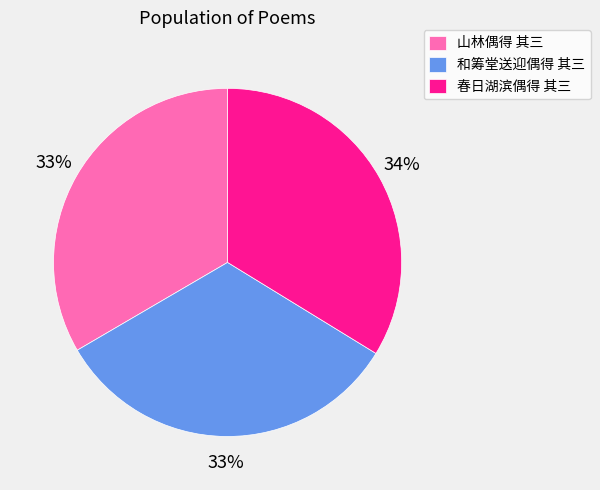

To the nearest percent, what is the difference between the largest and smallest slice percentages?

1%